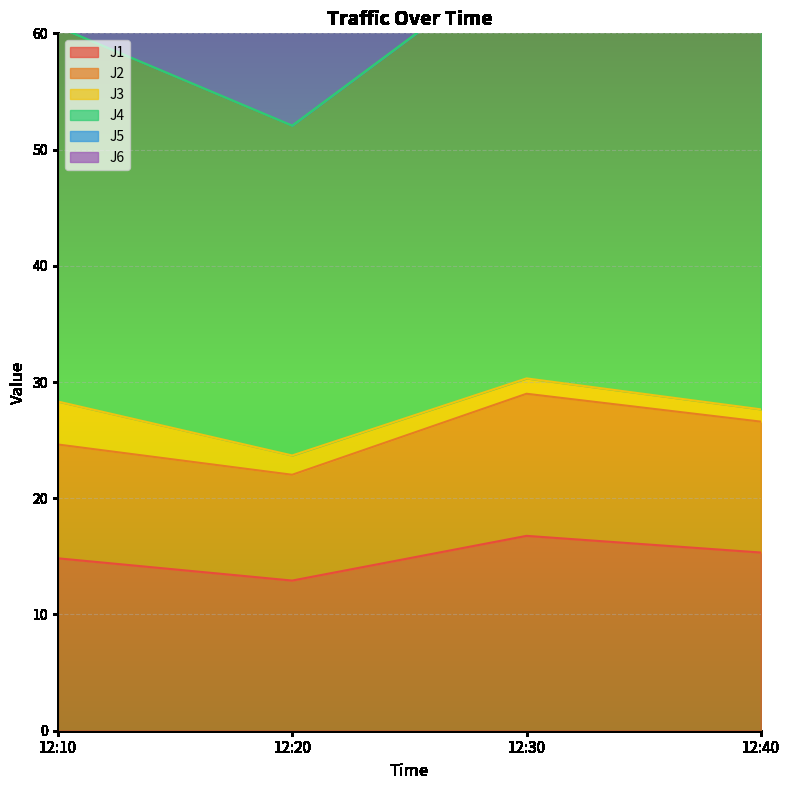

What is the total value across all series at 12:30?

251.8